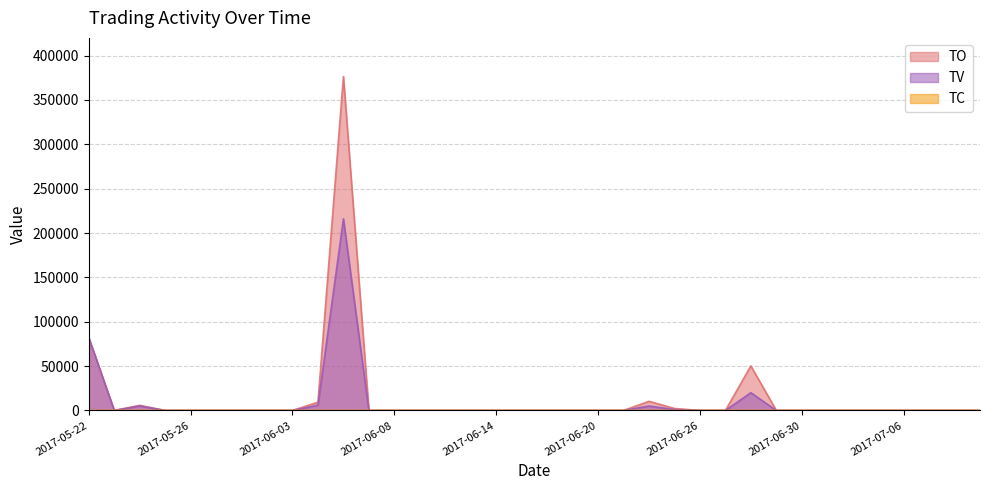

At which label does TV reach its minimum?

2017-05-23